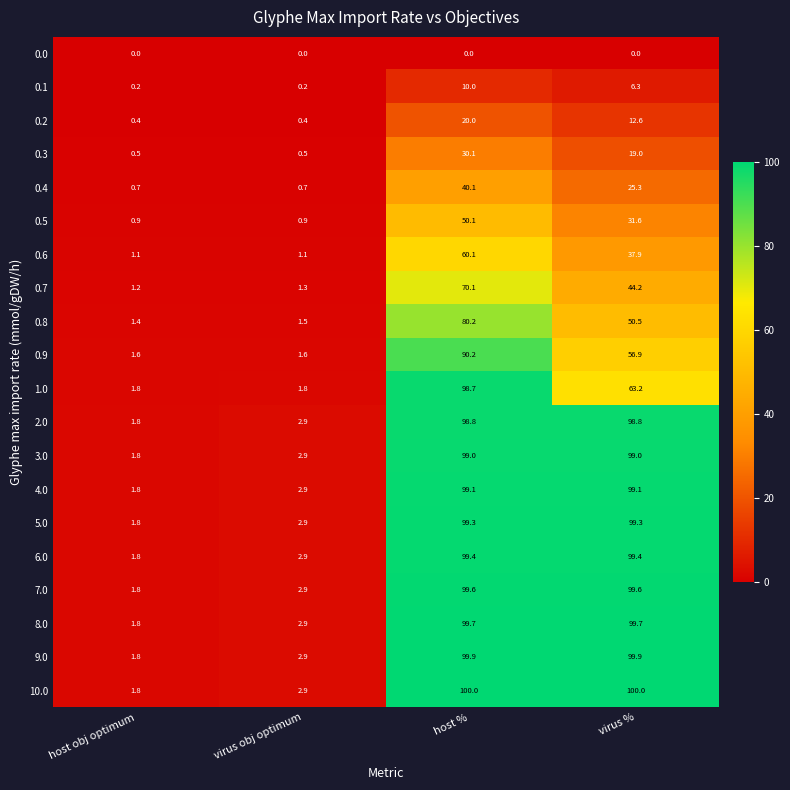

Which series changed the most between virus obj optimum and virus %?

10.0